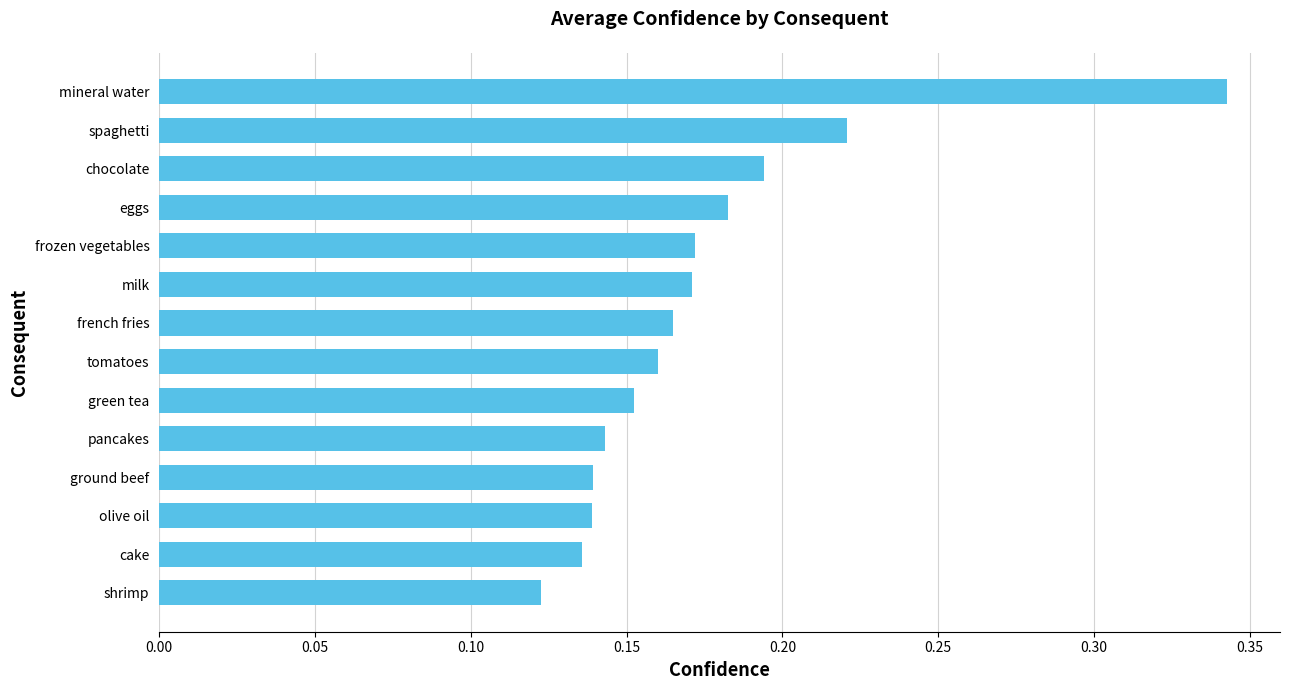

At which category does the chart reach its minimum across all series?

shrimp